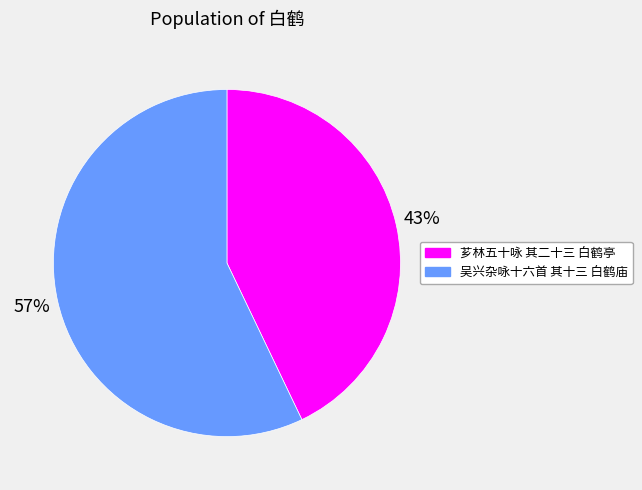

Is it true that 芗林五十咏 其二十三 白鹤亭 is 33% of the pie?

False